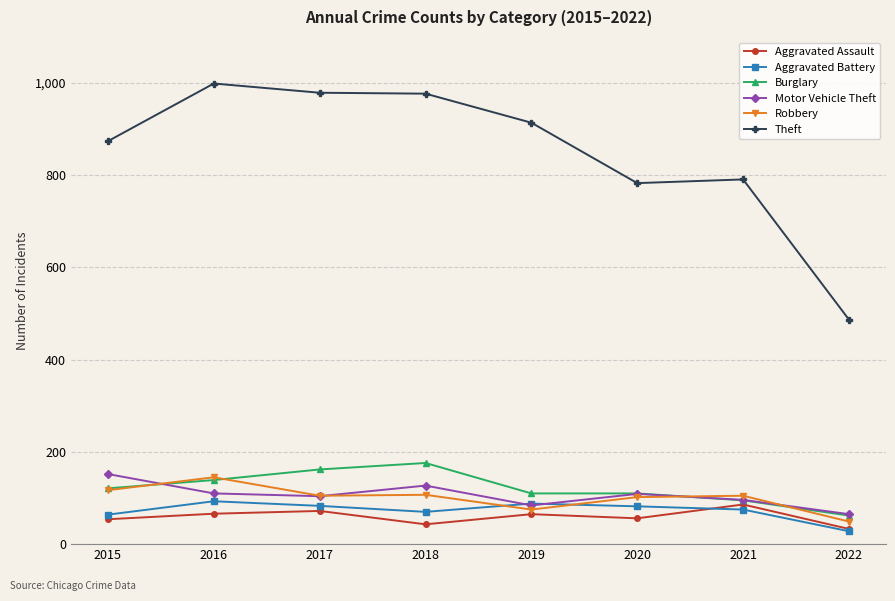

In Aggravated Battery, how many points are lower than both neighbors (excluding endpoints)?

1